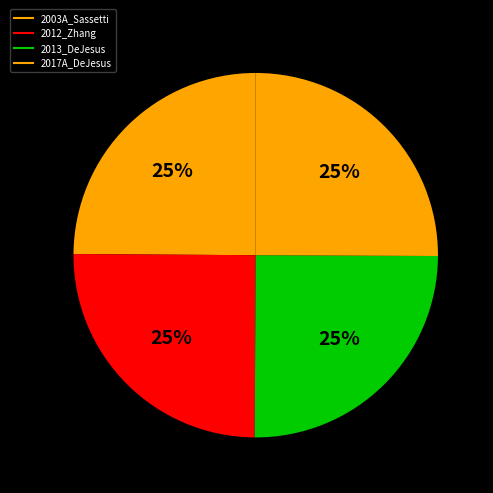

Count the number of slices in the pie.

4